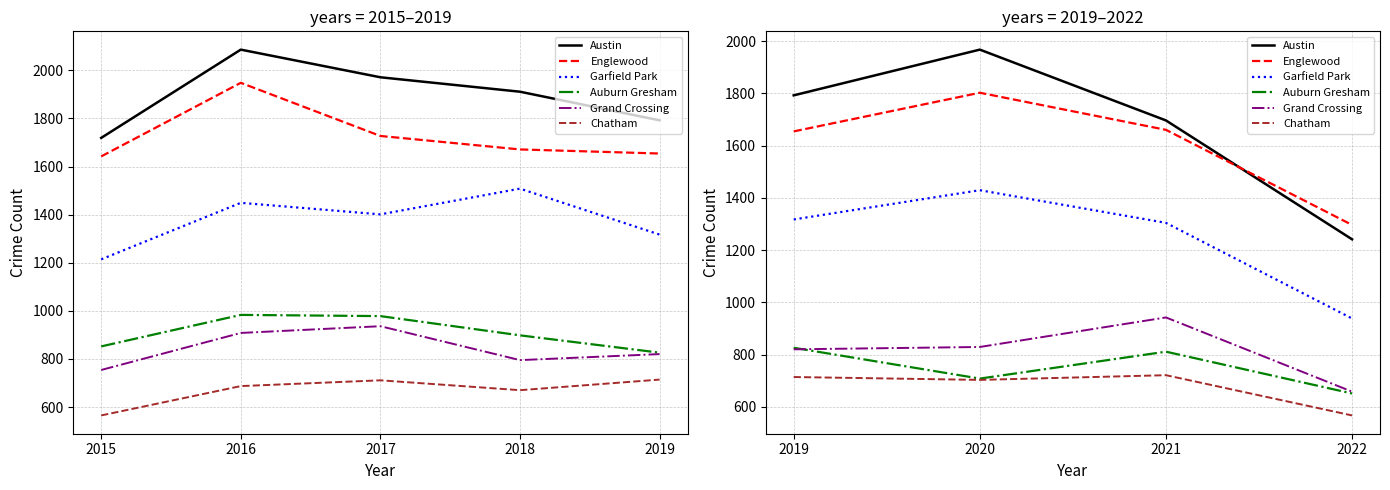

True or false: Garfield Park and Auburn Gresham cross at least once.

False